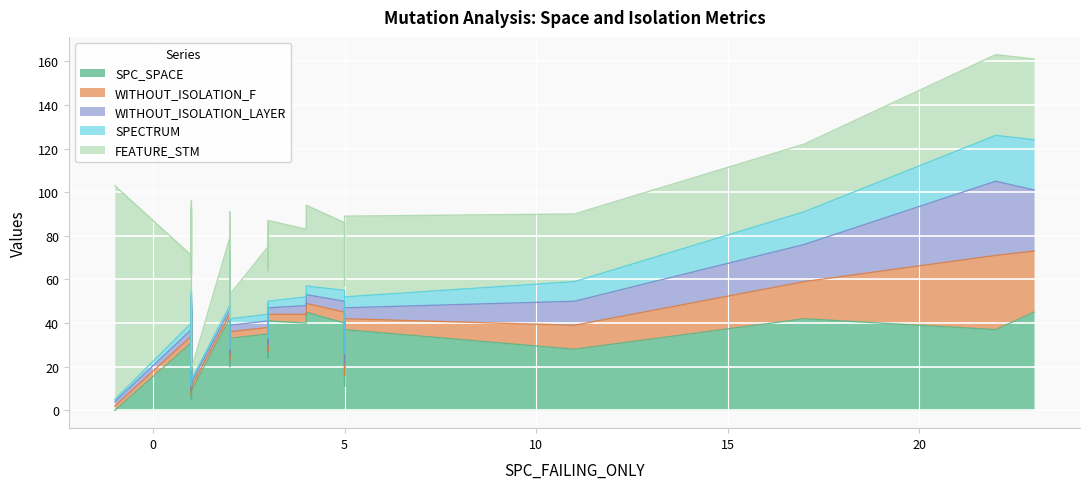

The value of SPC_SPACE at 3 is 24. True or false?

True